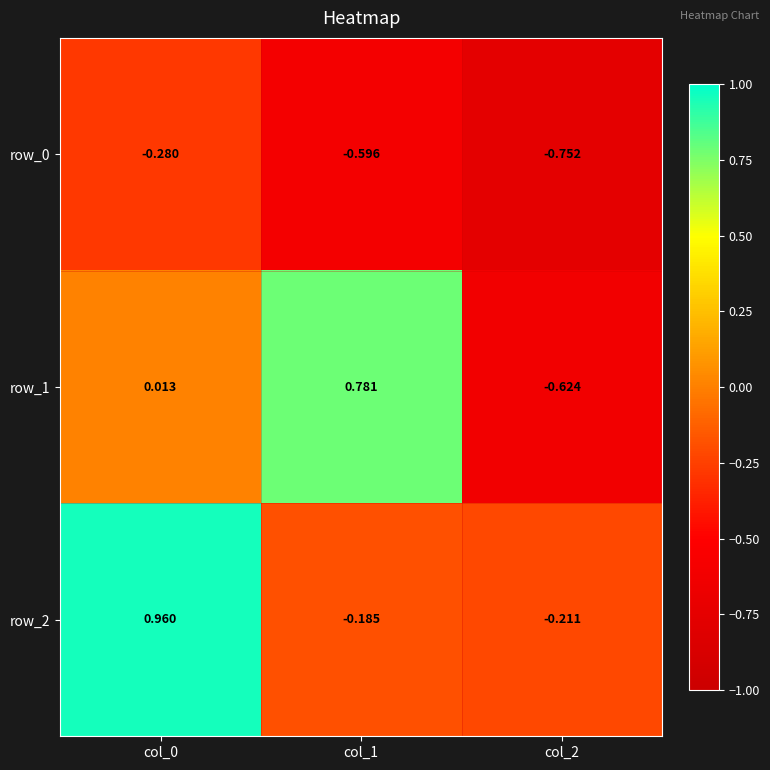

Which series has the largest total across all categories?

row_2